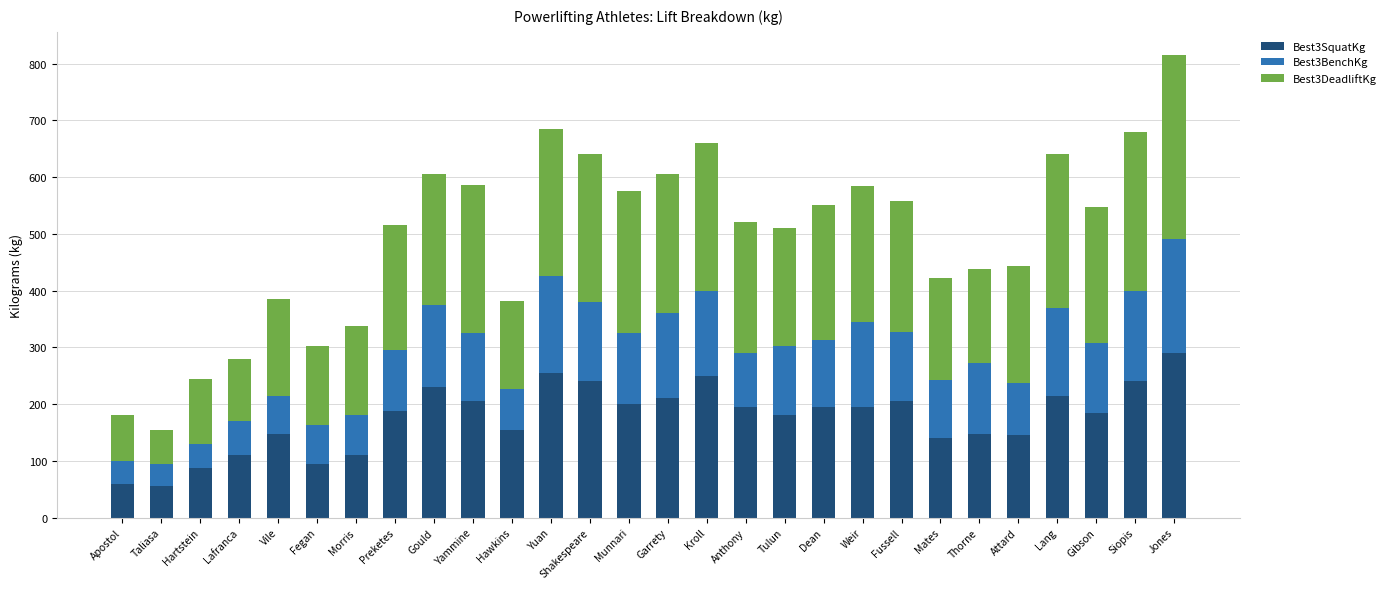

How many bars are there in total?

28